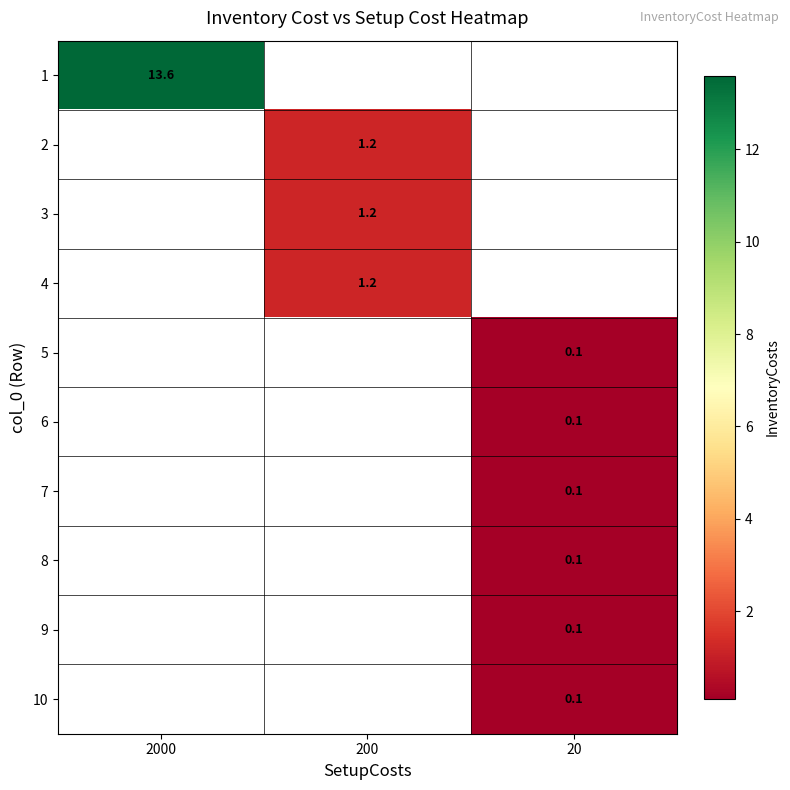

Rank the categories by row_5 value from lowest to highest.

2000, 200, 20